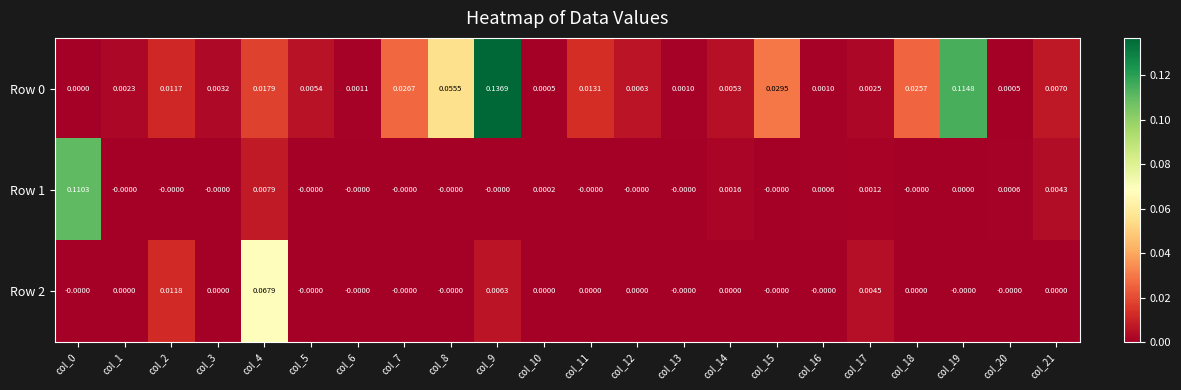

Is the value of Row 2 at col_7 greater than the value of Row 0 at col_7?

No